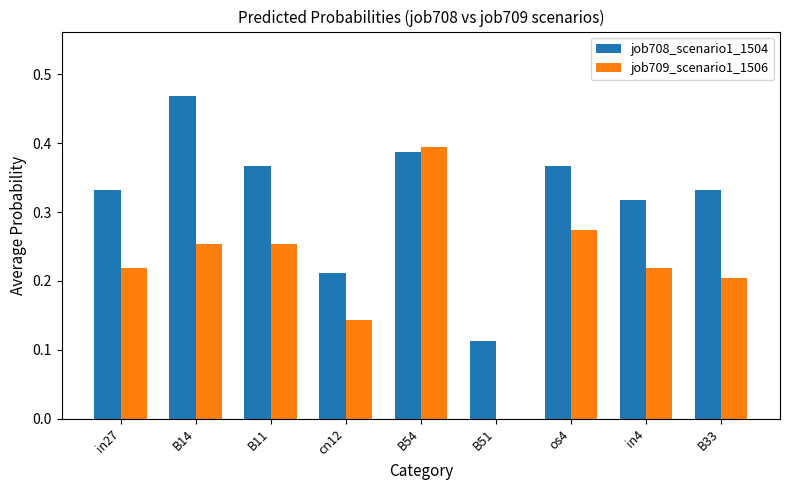

Which series has the largest total across all categories?

job708_scenario1_1504